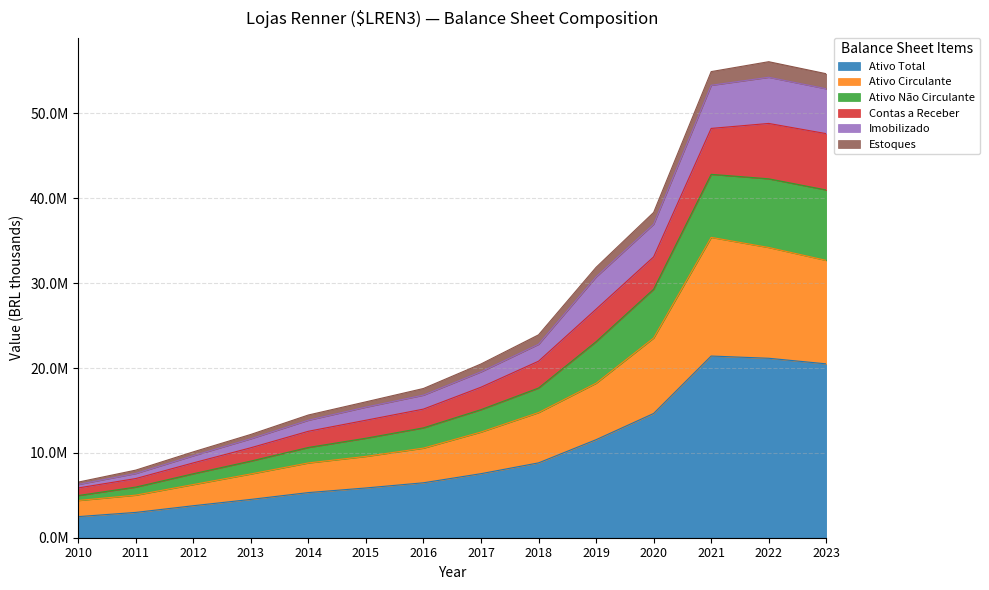

How many interior local peaks does the Imobilizado series have?

1